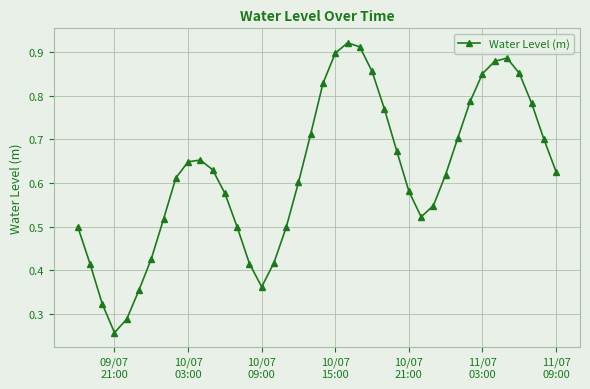

How many lines are shown in the chart?

1